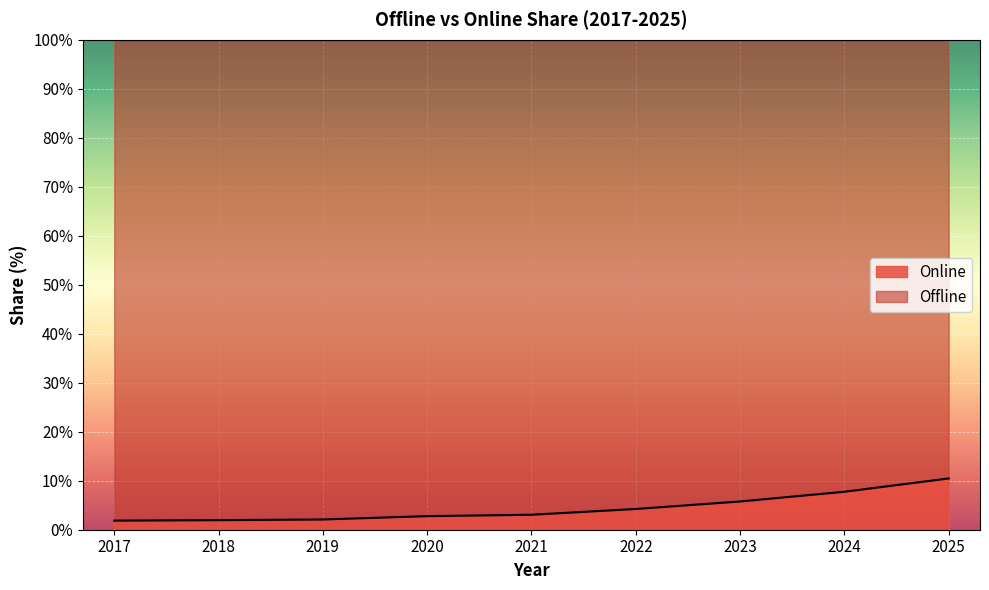

Reading left to right, extract all data points from this chart.

2017=1.9	2018=2.0	2019=2.1	2020=2.8	2021=3.1	2022=4.2	2023=5.8	2024=7.8	2025=10.5